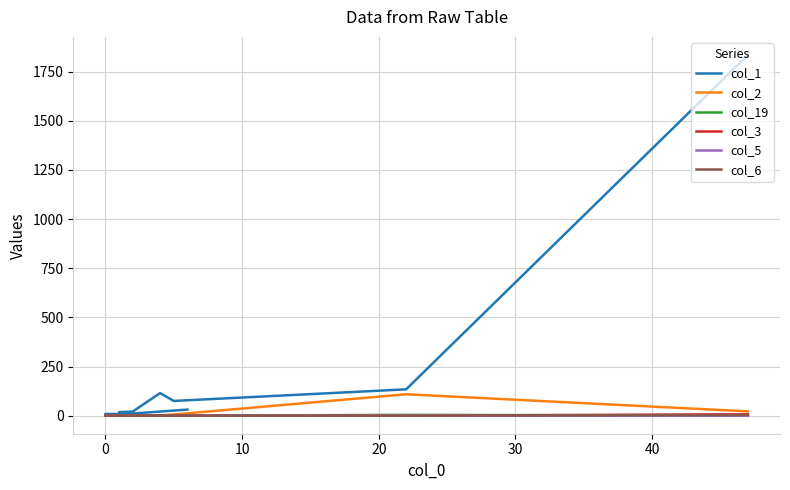

What is the spread (max minus min) of values at 10?

75